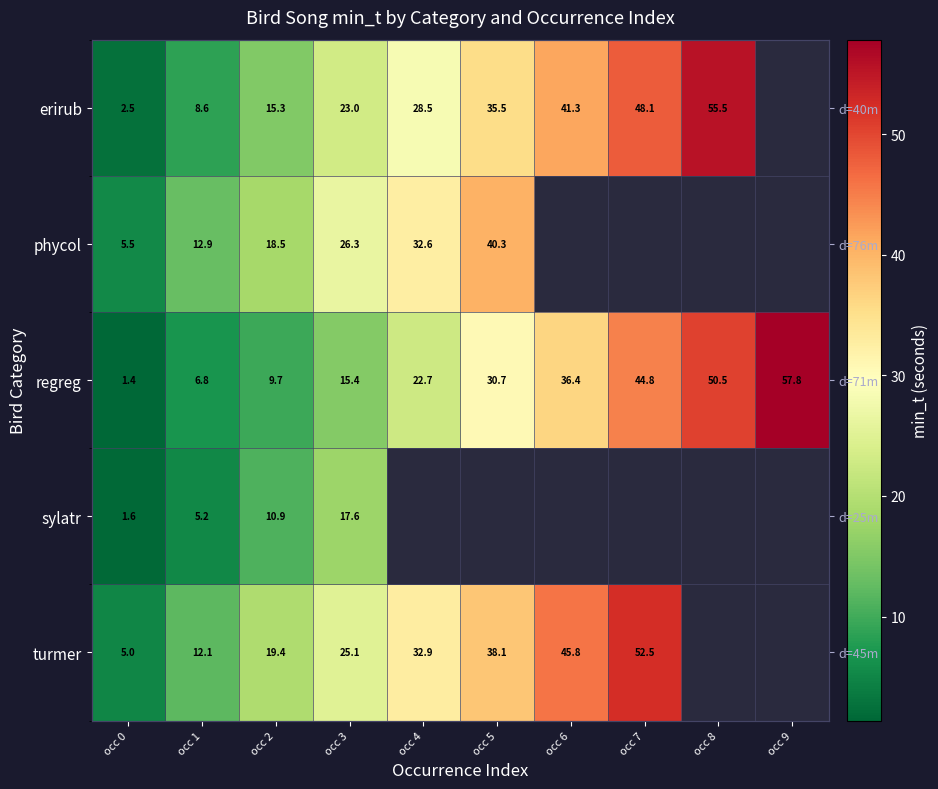

How many data points does each series have?

10